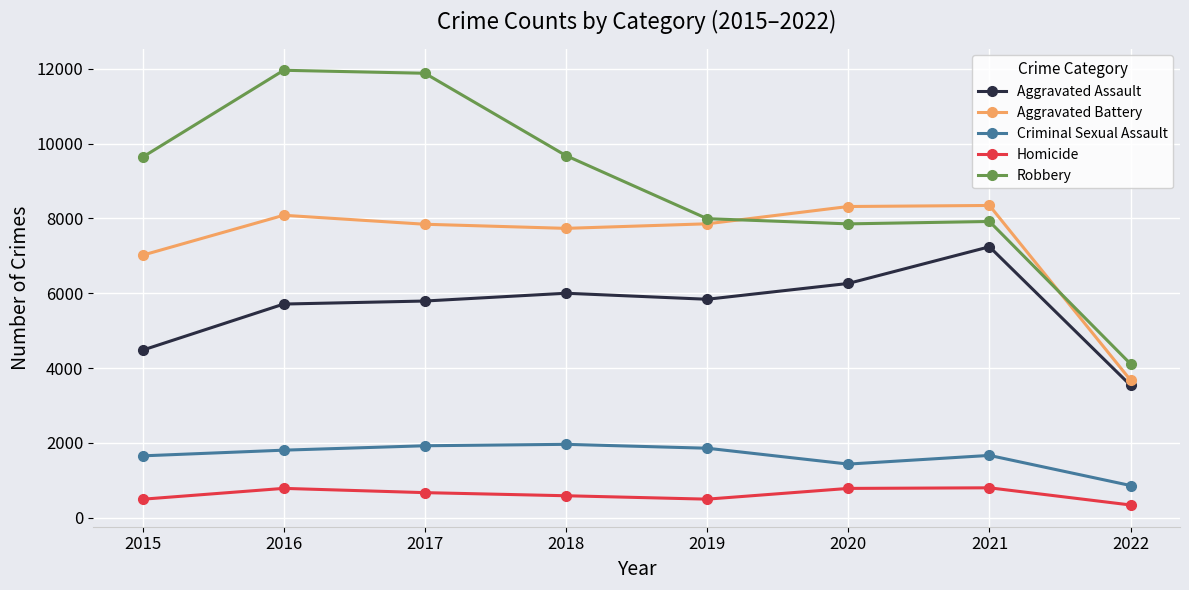

What is the minimum value shown in the chart?

342